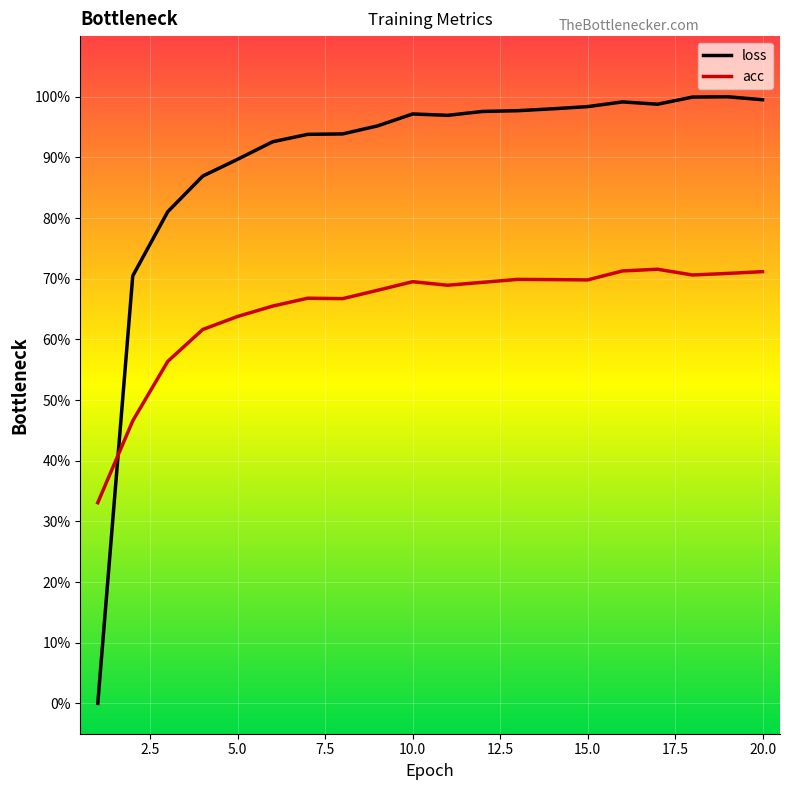

True or false: acc and loss cross at least once.

True